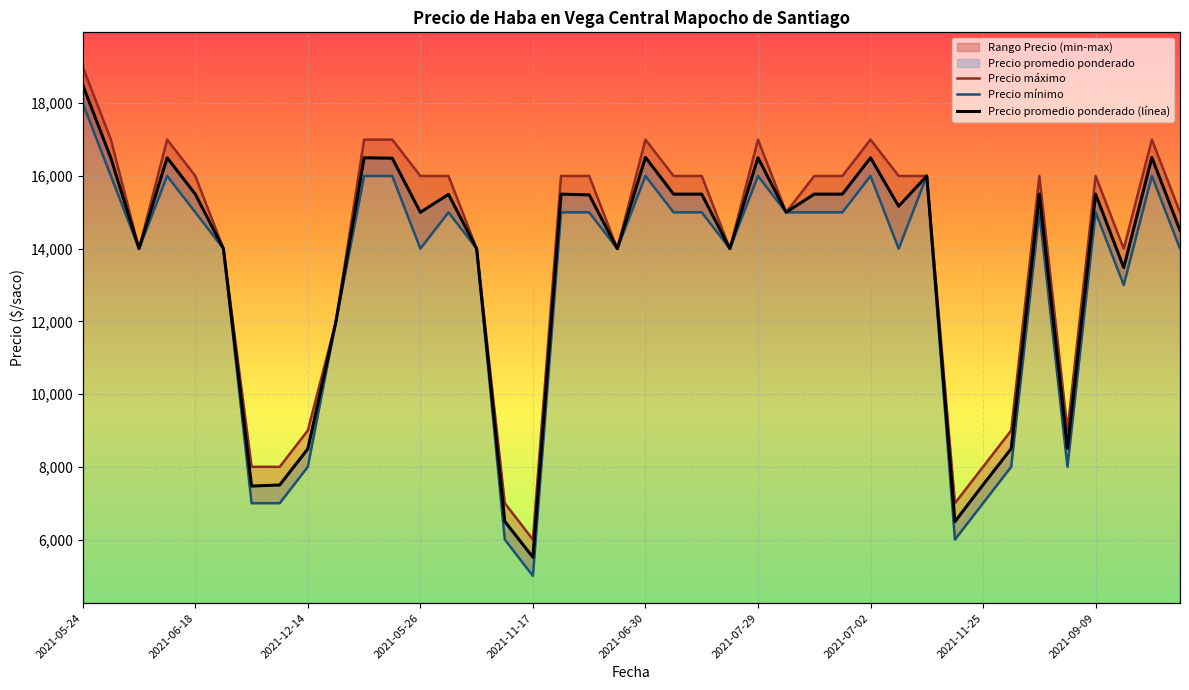

Rank the series at 15 from lowest to highest value.

Precio mínimo, Precio promedio ponderado (línea), Precio máximo